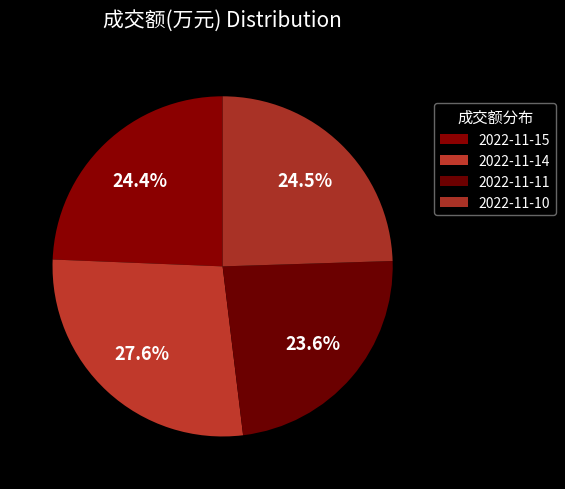

Is there any slice that represents more than half of the pie?

No